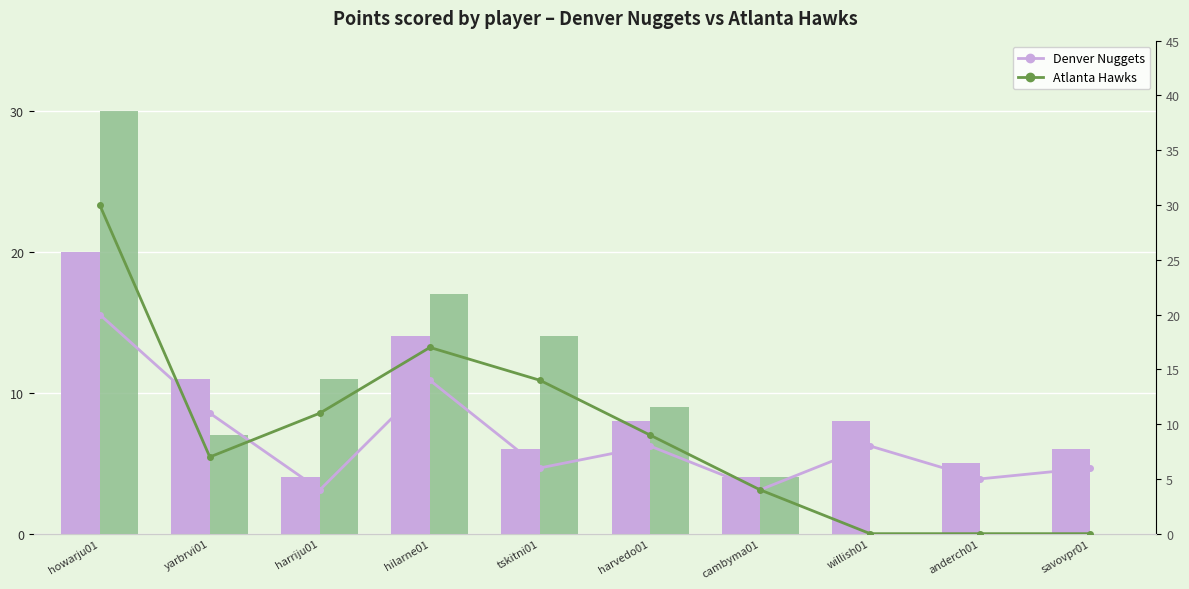

What is the label of the 7th bar from the right?

hilarne01